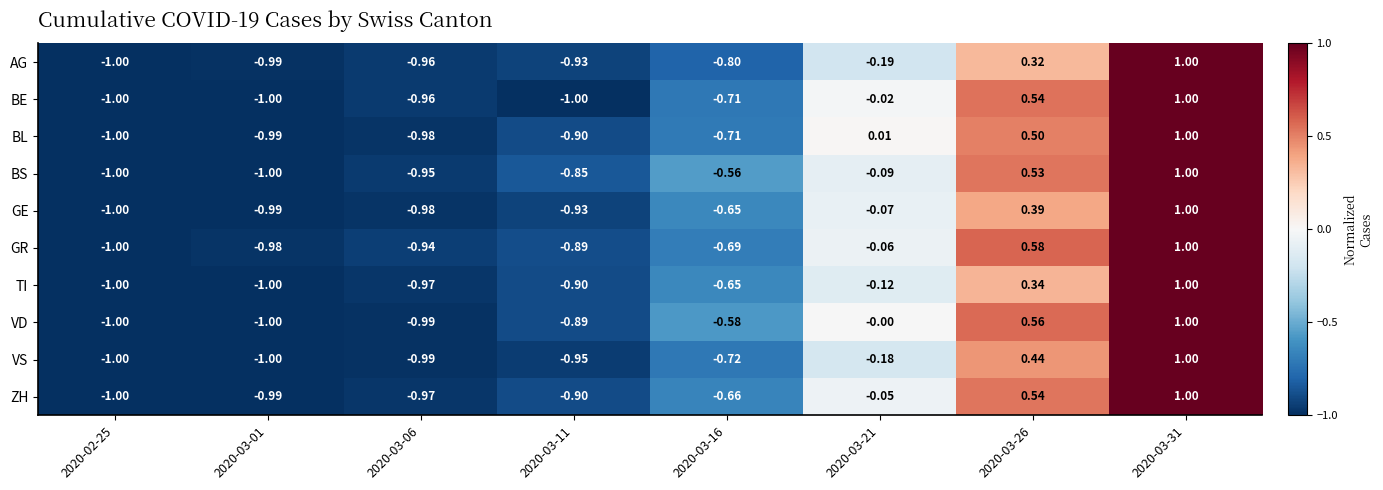

Is the value of VD at 2020-03-11 greater than the value of ZH at 2020-03-21?

No